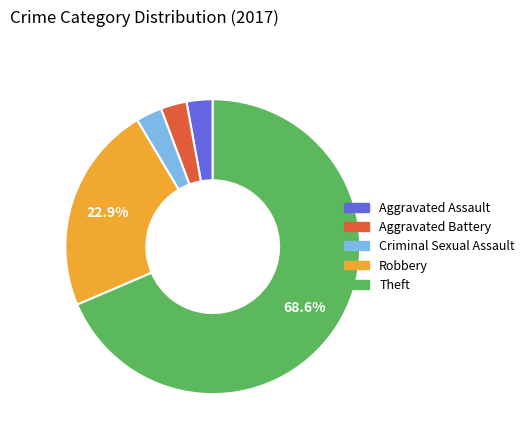

Which slice represents more than half of the pie?

Theft